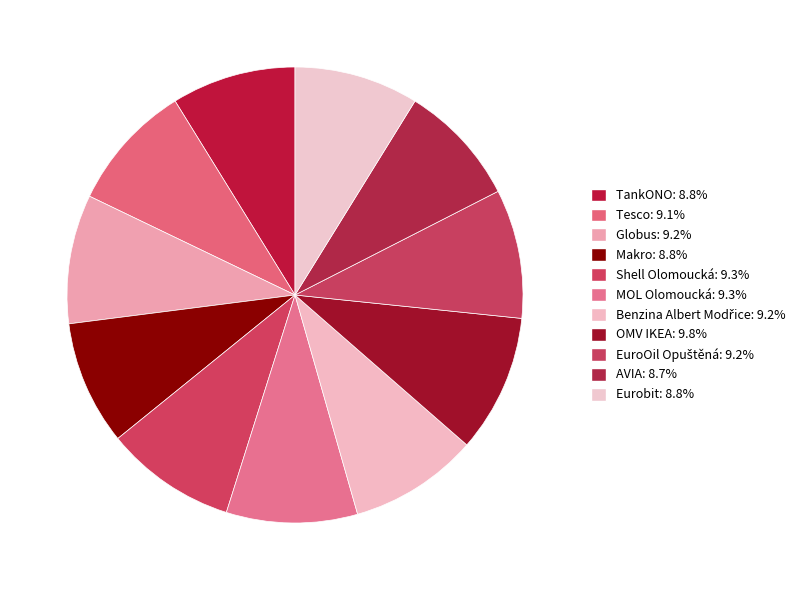

What is the ratio of the value at MOL Olomoucká to the value at AVIA?

1.1